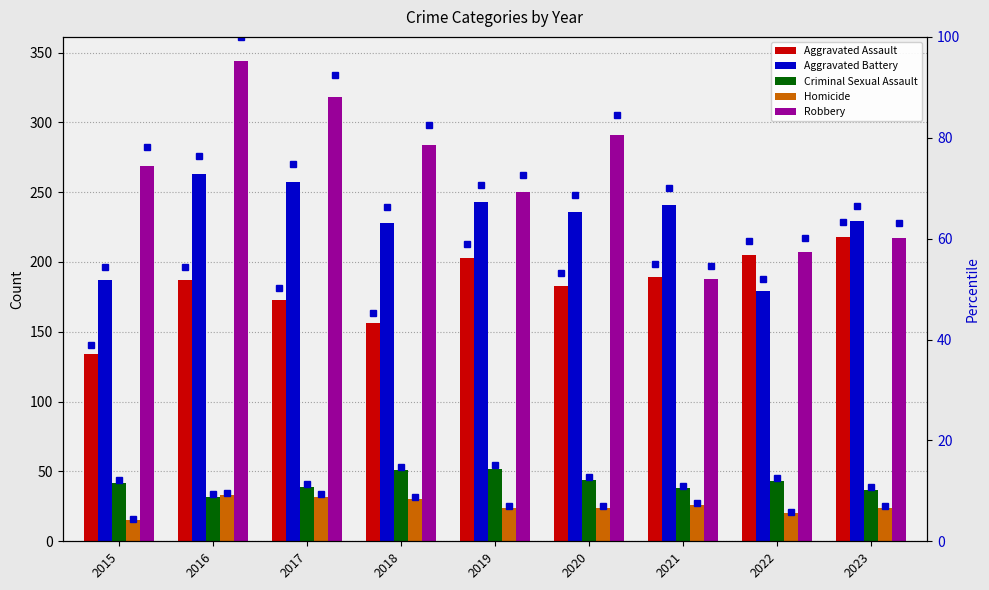

Is the value of Homicide at 2022 greater than the value of Robbery at 2021?

No